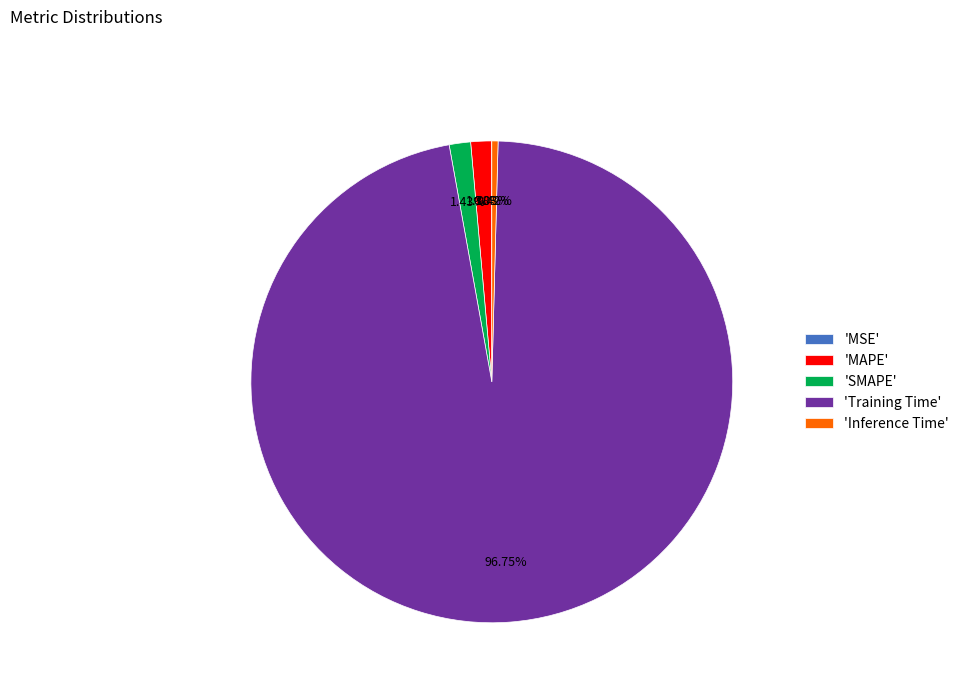

Which slice is the largest?

'Training Time'